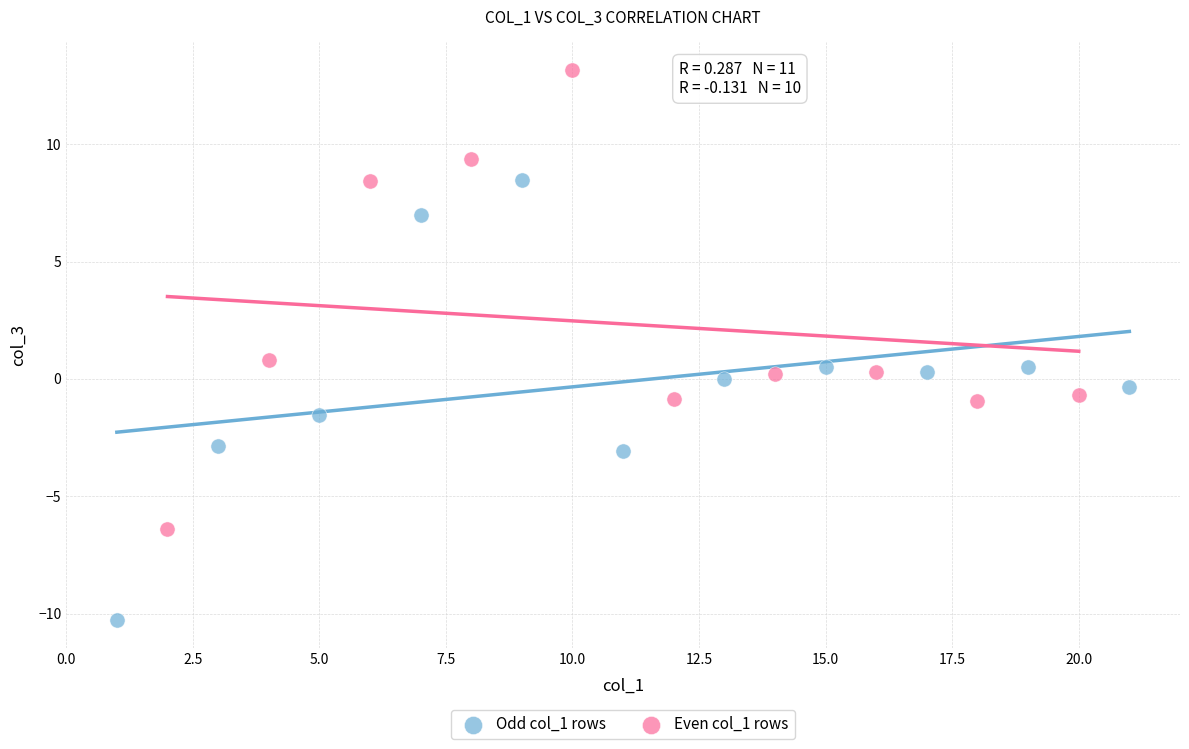

Which series has the widest spread of Y values?

Even col_1 rows